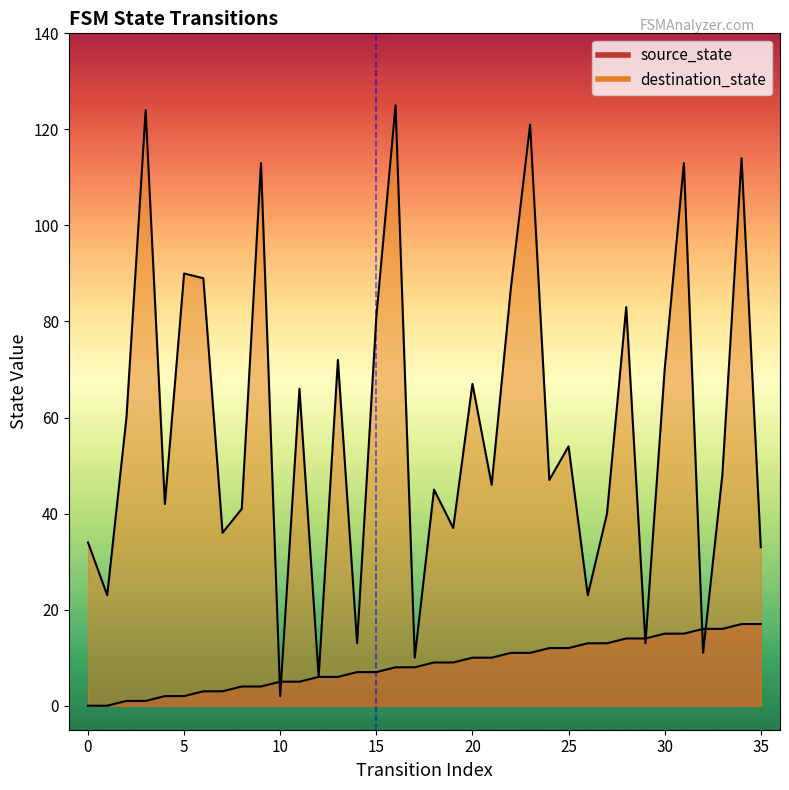

Does the chart have visible grid lines?

No